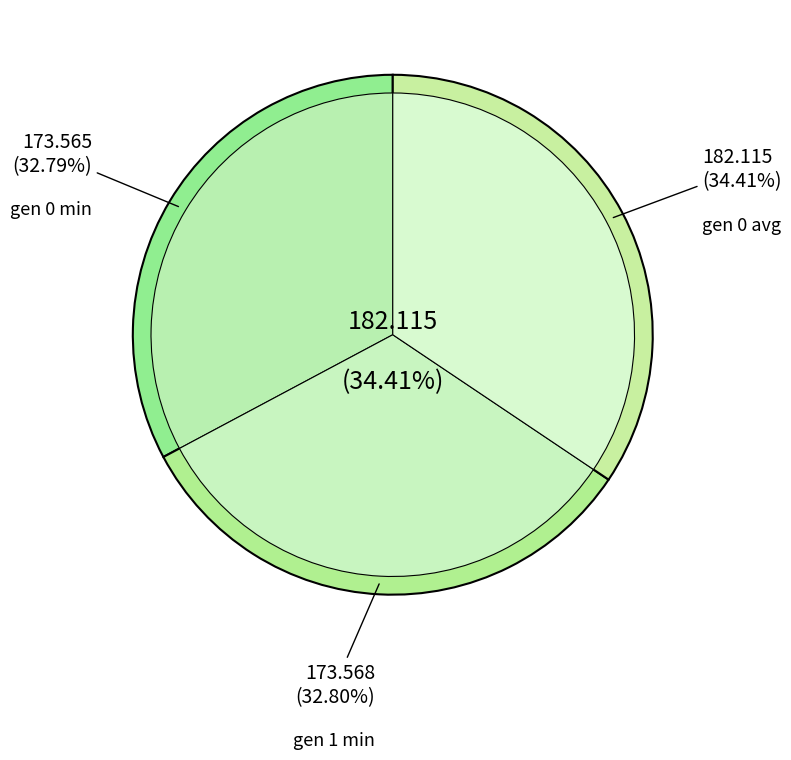

Which slice is the smallest?

gen 0 min